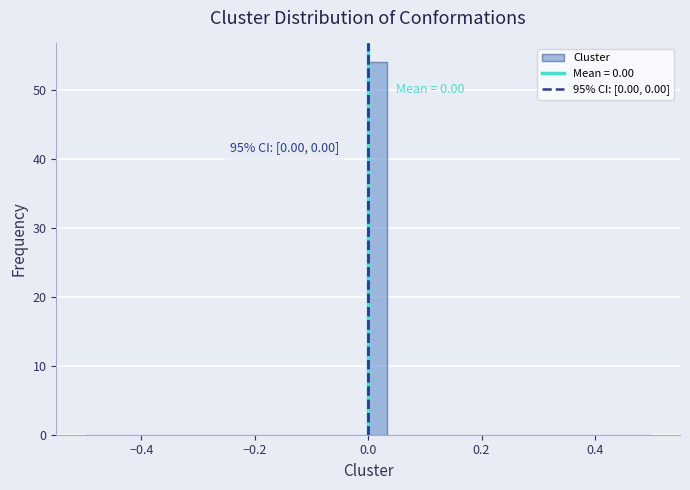

Read against the x-axis, roughly where is the centre of the tallest bar?

0.02